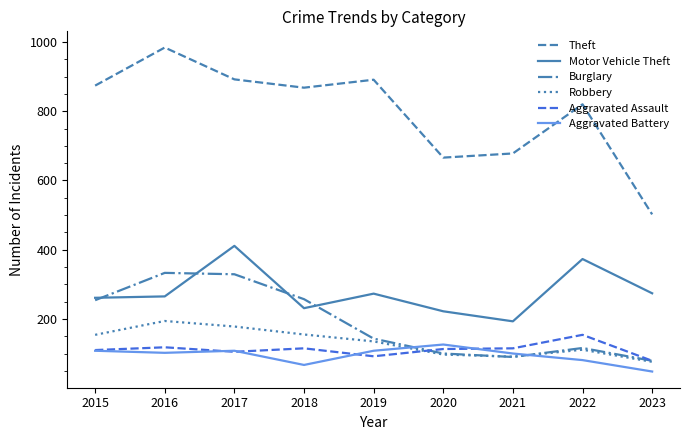

The value of Theft at 2015 is 503. True or false?

False